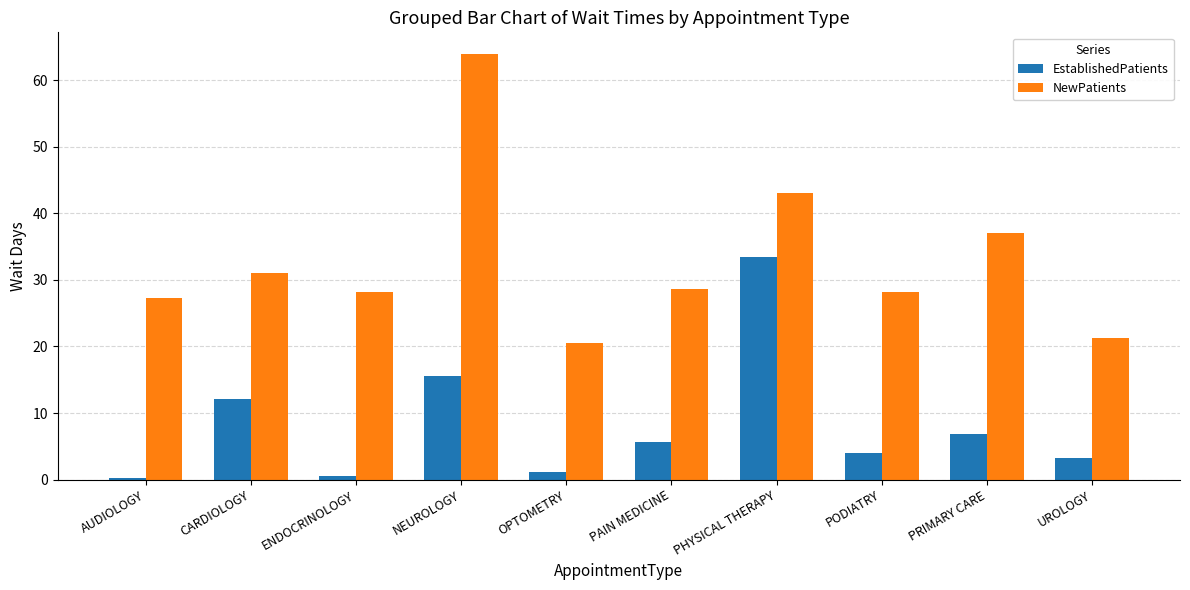

Are the bars grouped side by side (vs. stacked)?

Yes